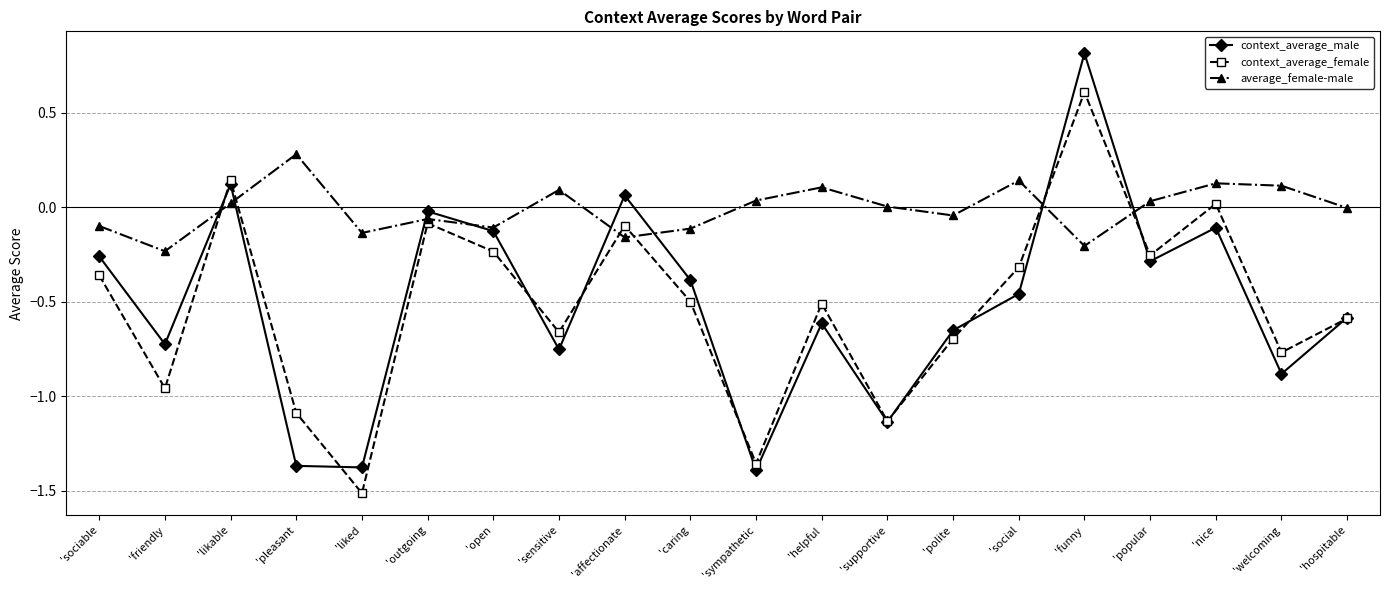

Which series has the largest range (max minus min)?

context_average_male